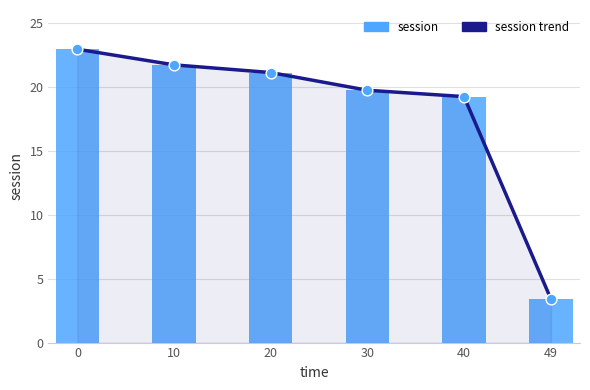

Which series has the widest spread of Y values?

session trend